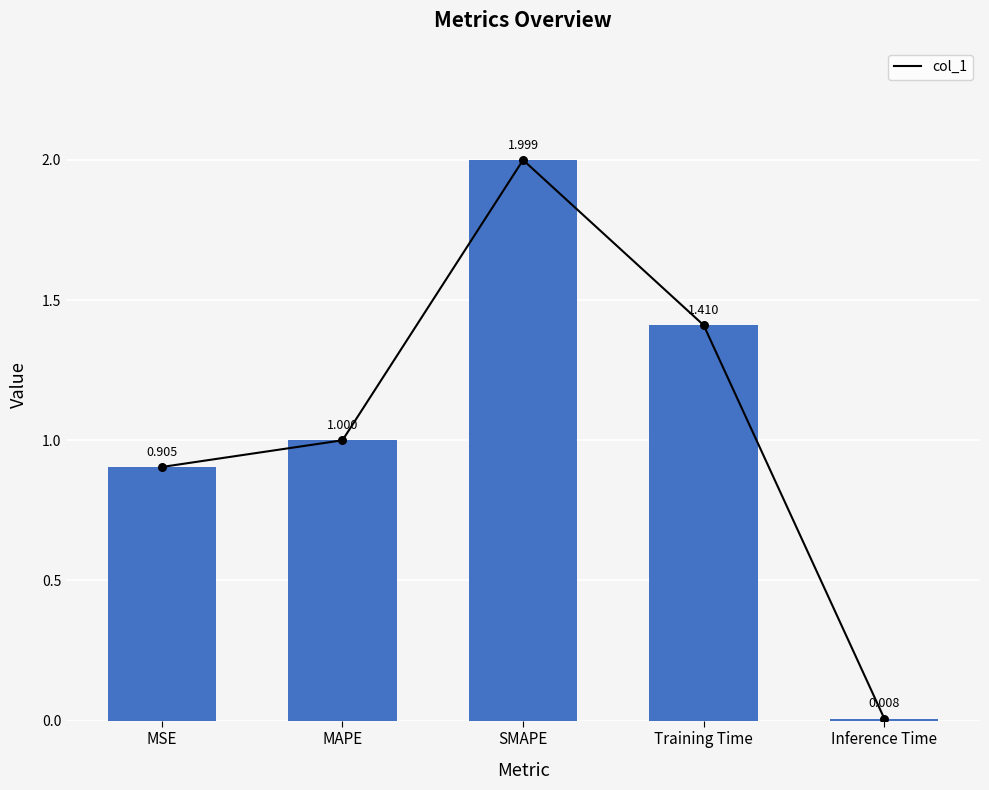

Between MSE and Inference Time, which is larger?

MSE